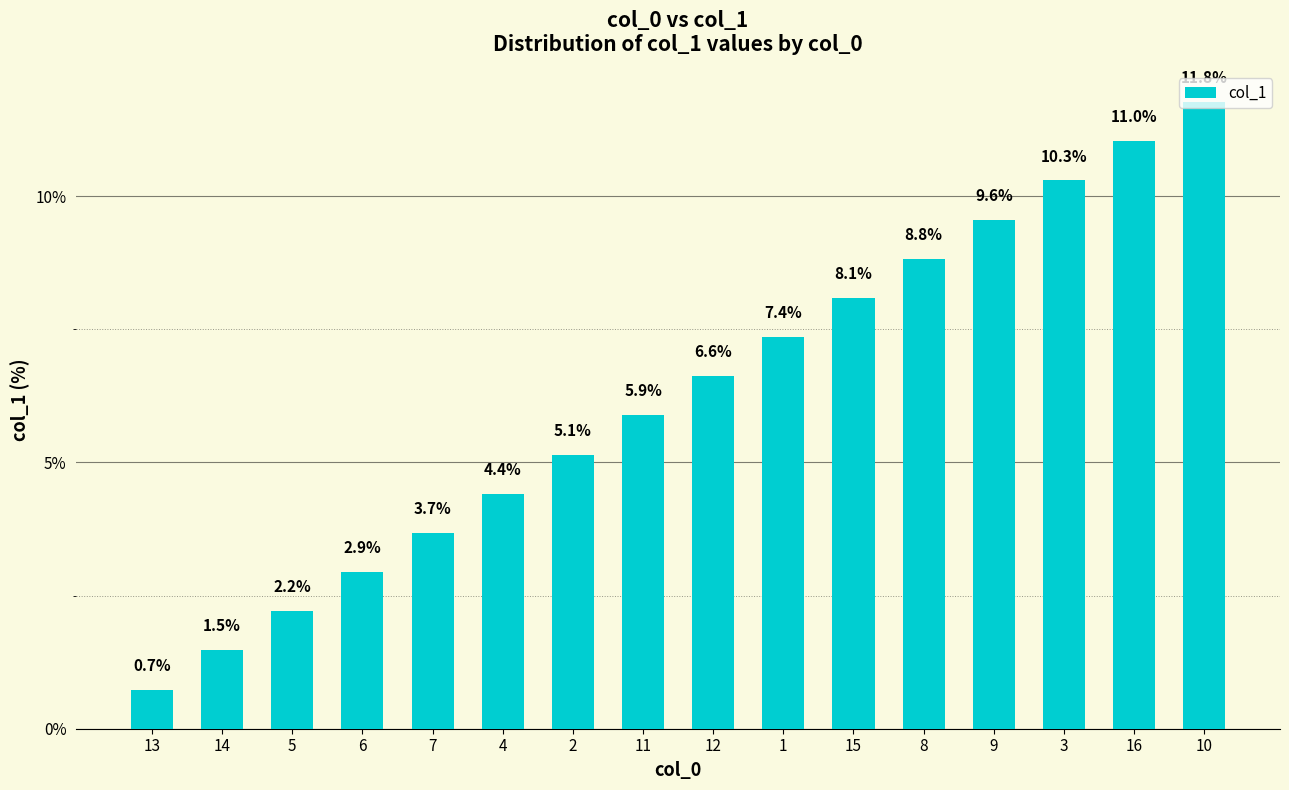

What position from the left is 14?

2